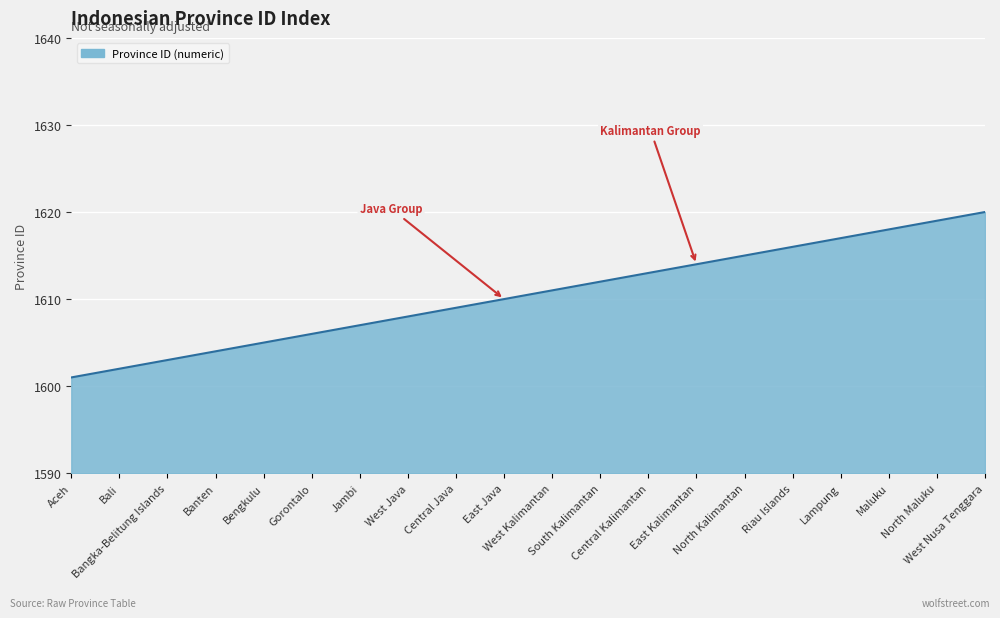

Rank the categories by value from lowest to highest.

Aceh, Bali, Bangka-Belitung Islands, Banten, Bengkulu, Gorontalo, Jambi, West Java, Central Java, East Java, West Kalimantan, South Kalimantan, Central Kalimantan, East Kalimantan, North Kalimantan, Riau Islands, Lampung, Maluku, North Maluku, West Nusa Tenggara